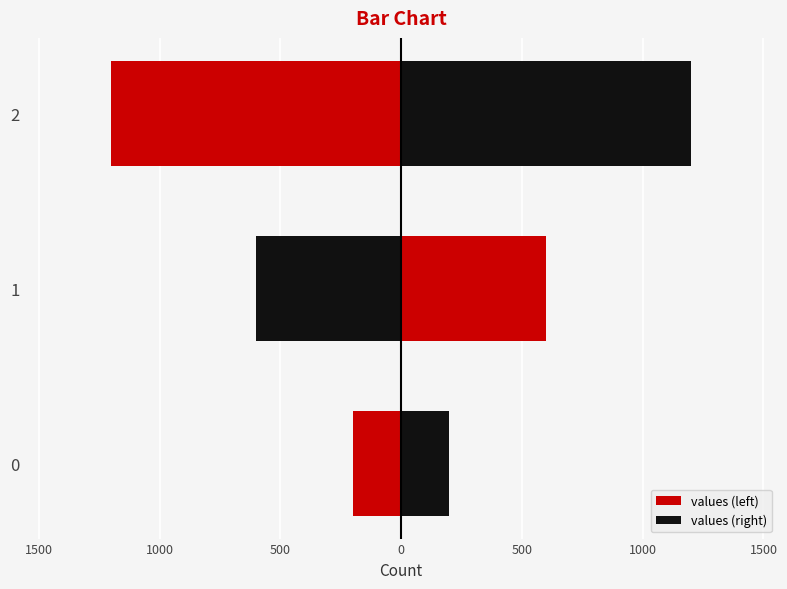

What is the sum of all values (right) values?

2000